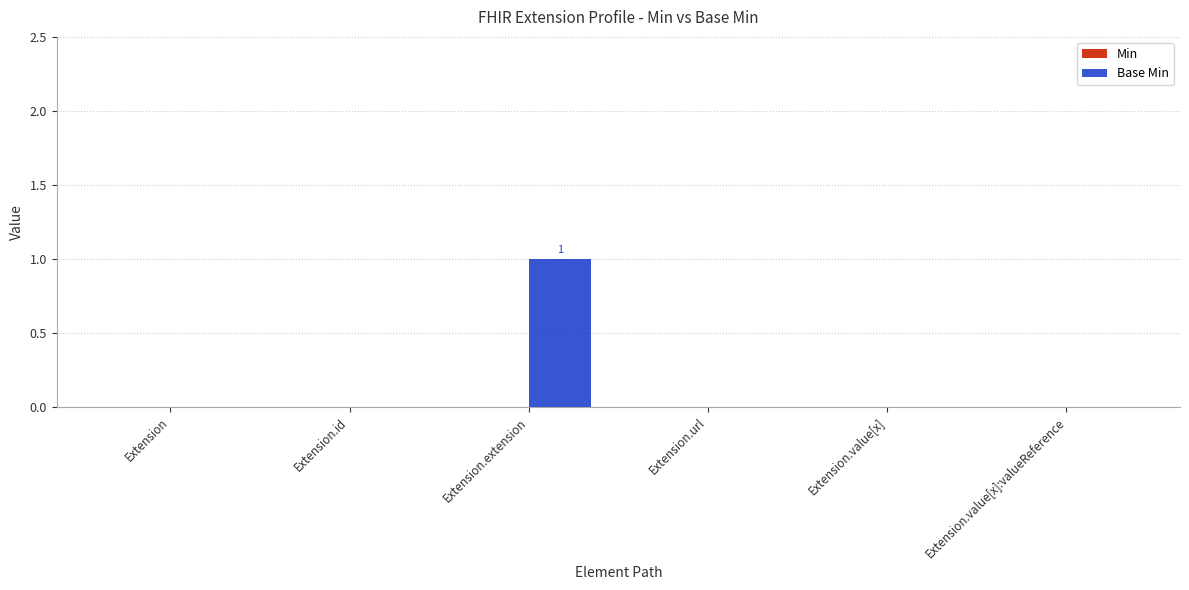

Reading left to right, list all the values displayed in this chart.

Extension=0	Extension.id=0	Extension.extension=1	Extension.url=0	Extension.value[x]=0	Extension.value[x]:valueReference=0